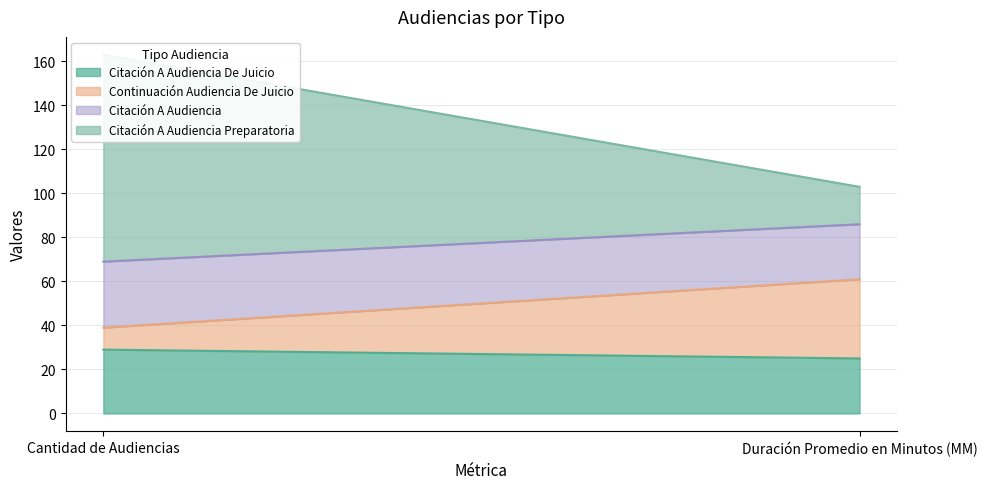

List the labels in order of Continuación Audiencia De Juicio value, smallest first.

Cantidad de Audiencias, Duración Promedio en Minutos (MM)